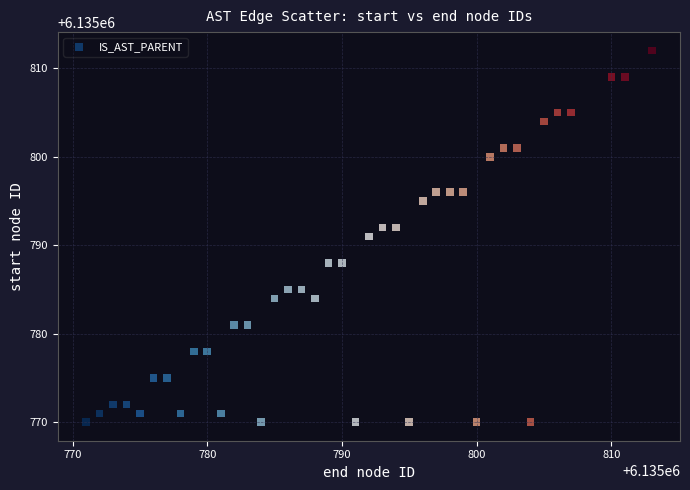

What is the range of X values (max minus min)?

42